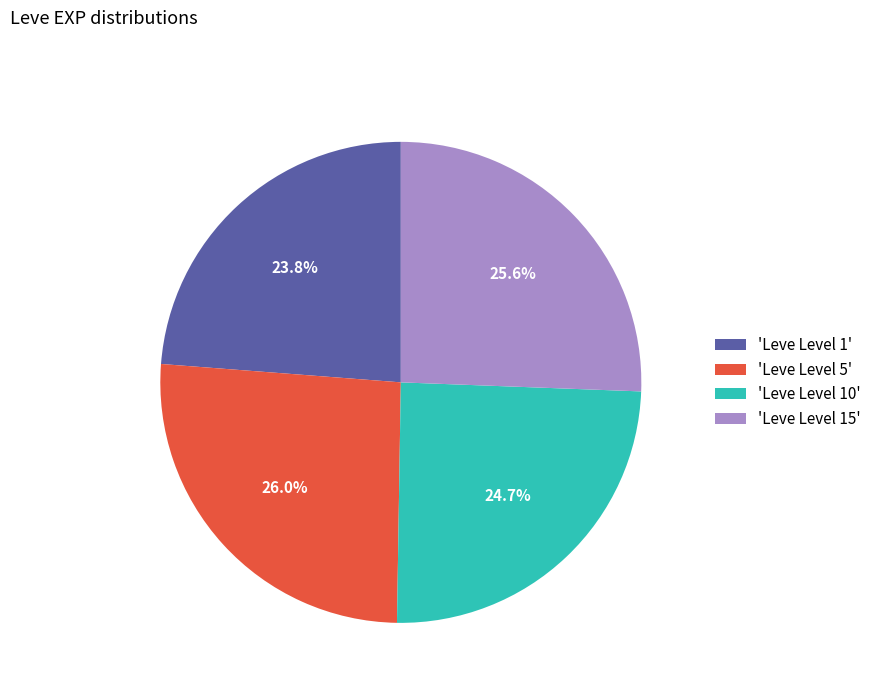

Which category has the smallest portion of the pie?

'Leve Level 1'